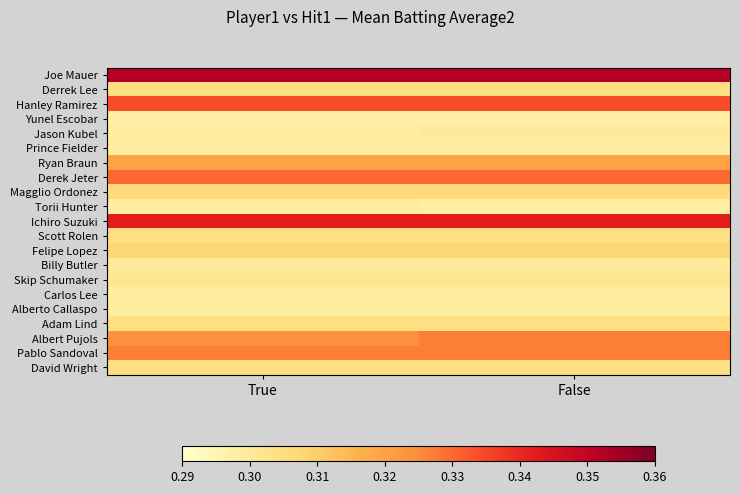

At True, list the series in order from smallest to largest.

Yunel Escobar, Jason Kubel, Prince Fielder, Torii Hunter, Carlos Lee, Alberto Callaspo, Billy Butler, Skip Schumaker, Derrek Lee, Scott Rolen, Adam Lind, David Wright, Magglio Ordonez, Felipe Lopez, Ryan Braun, Albert Pujols, Pablo Sandoval, Derek Jeter, Hanley Ramirez, Ichiro Suzuki, Joe Mauer